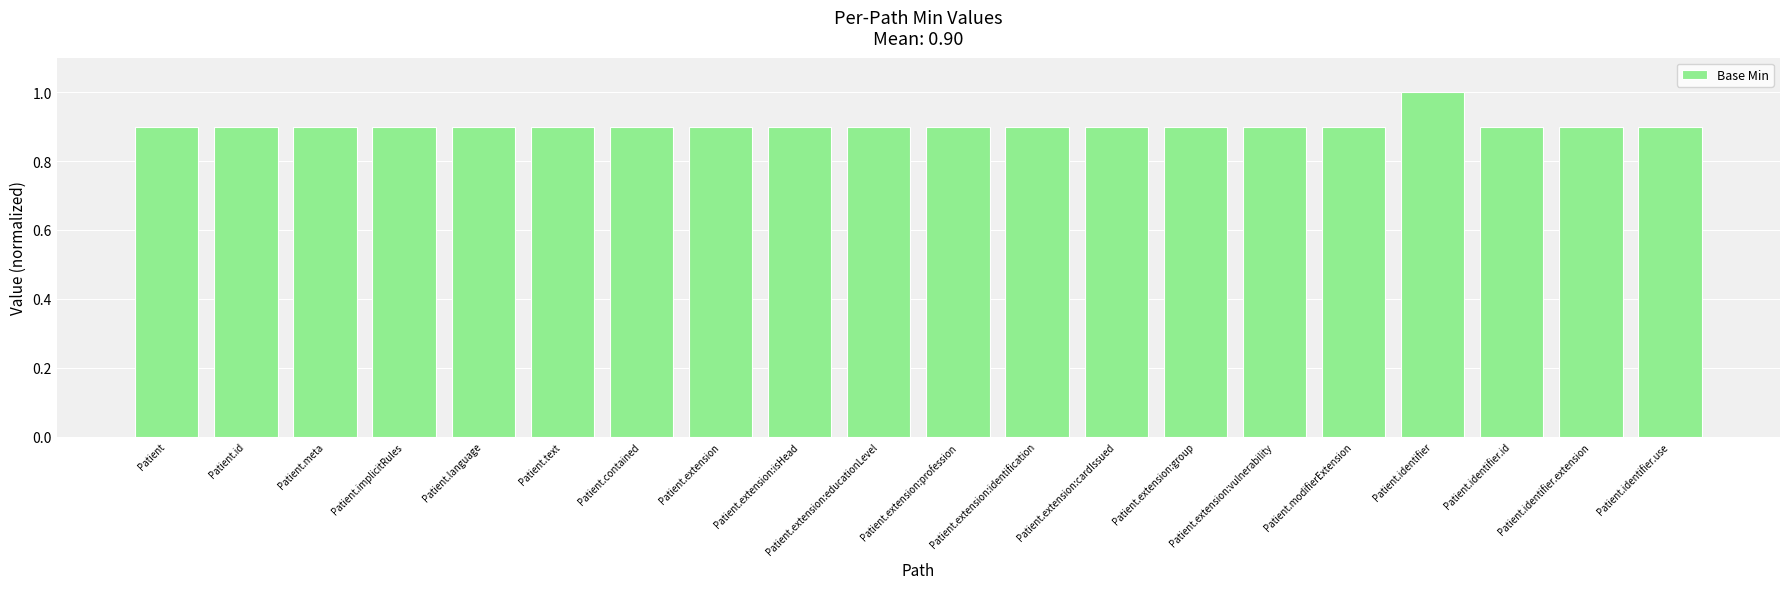

What value does the data have at Patient.id?

0.9